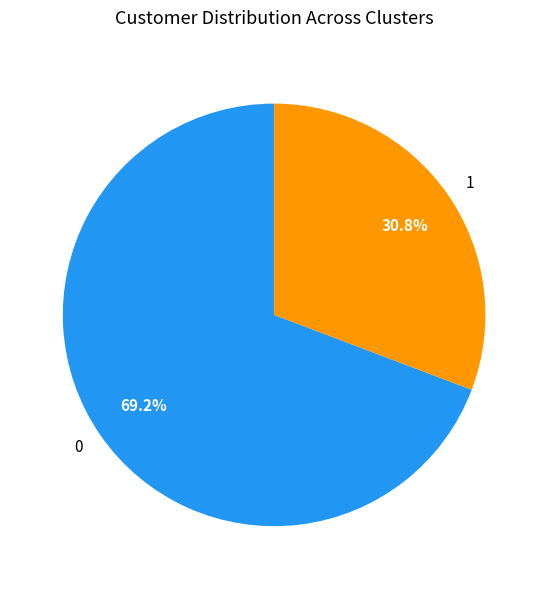

How many slices are in this pie chart?

2